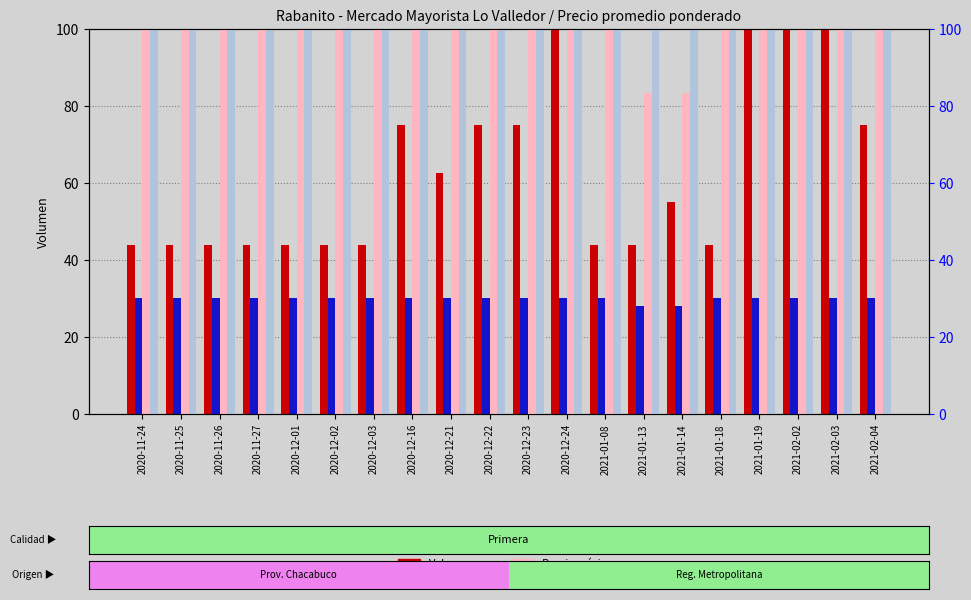

List the series in order of their peak value, lowest first.

Precio $/Kg, Volumen, Precio mínimo, Precio máximo